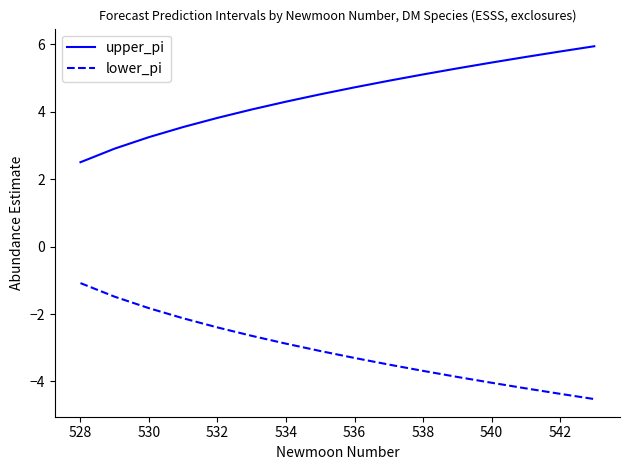

Reading right to left, extract all data points from this chart.

upper_pi: 5.9	5.8	5.6	5.5	5.3	5.1	4.9	4.7	4.5	4.3	4.1	3.8	3.5	3.2	2.9	2.5
lower_pi: -4.5	-4.4	-4.2	-4.0	-3.9	-3.7	-3.5	-3.3	-3.1	-2.9	-2.6	-2.4	-2.1	-1.8	-1.5	-1.1